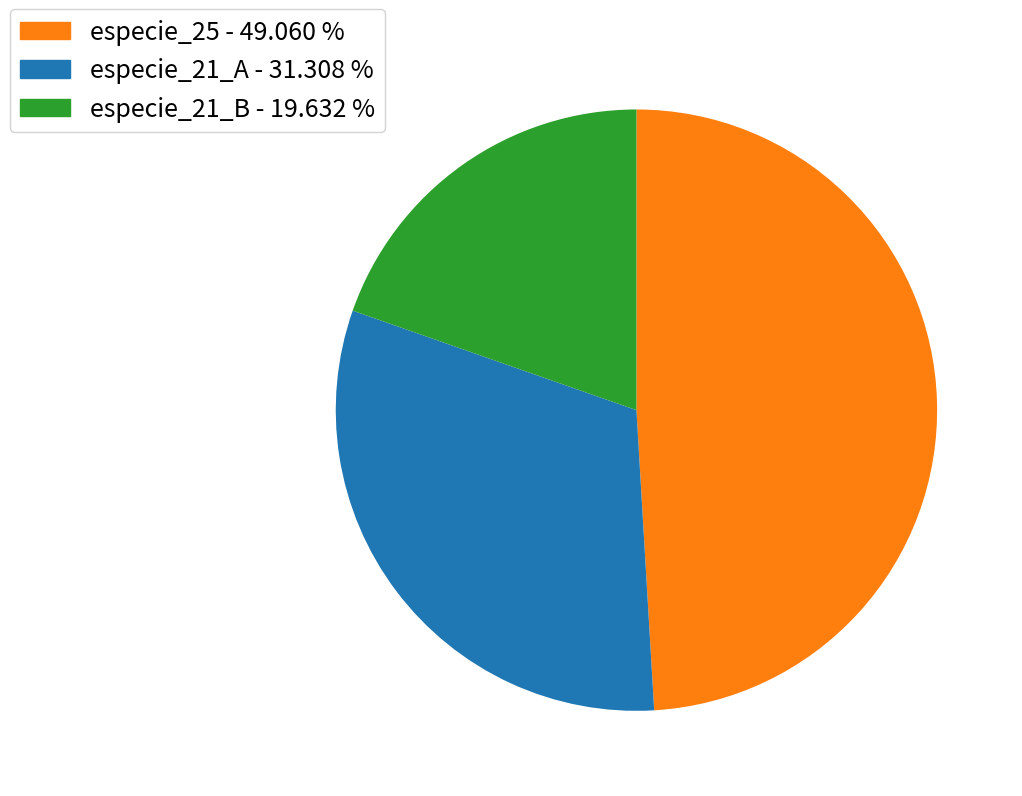

Rank the categories by value from lowest to highest.

especie_21_B - 19.632 %, especie_21_A - 31.308 %, especie_25 - 49.060 %